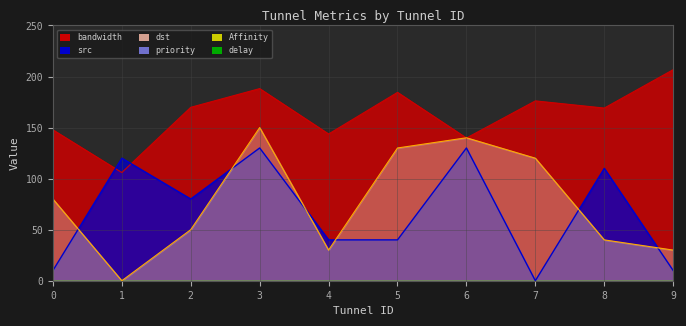

True or false: src has more than 1 interior local peaks.

True